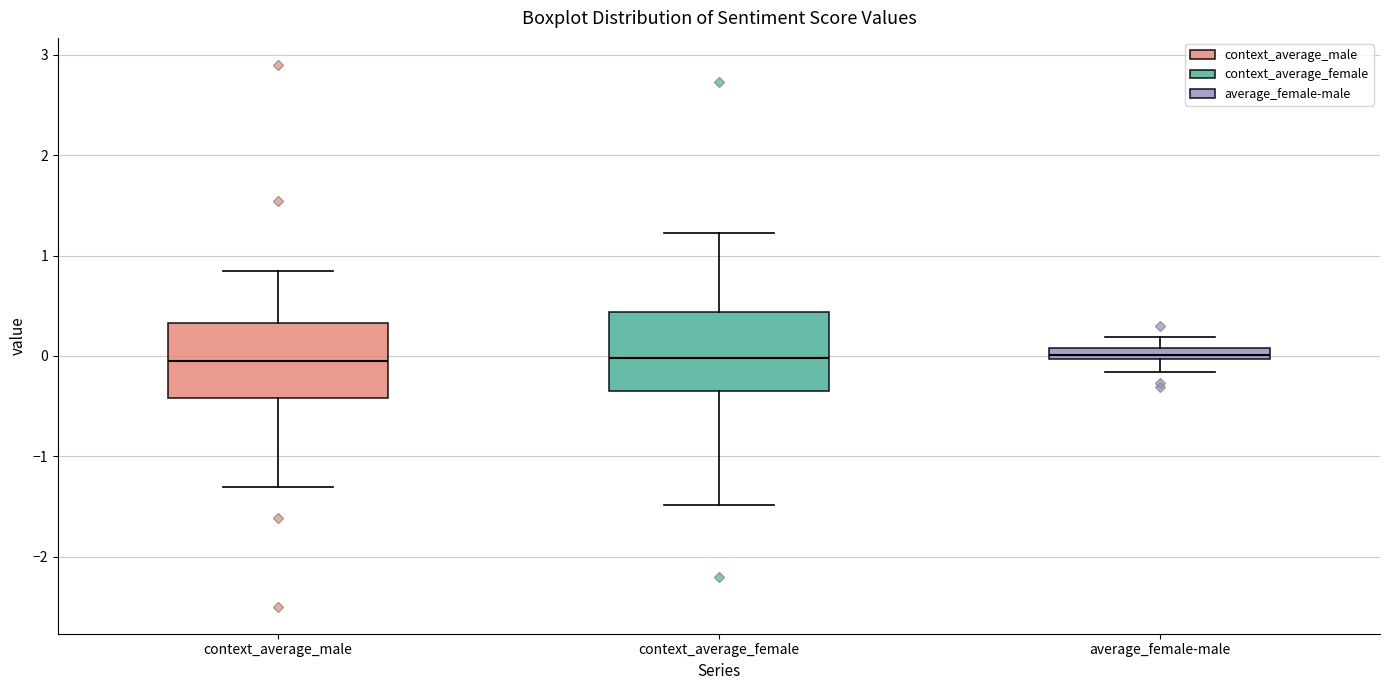

Where does the lower whisker of the box for average_female-male end on the y-axis? The values are not printed on the chart, so give them approximately, as read against the axis.

-0.2